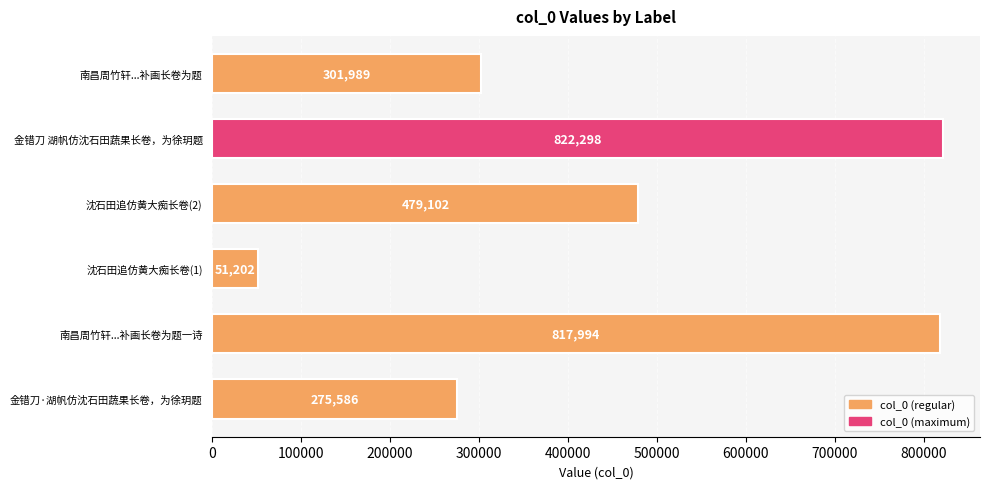

How many data points are less than 479102?

3